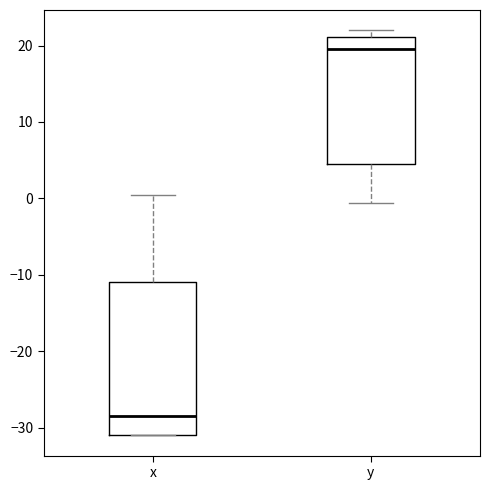

Where is the lower edge of the box for x on the y-axis? The values are not printed on the chart, so give them approximately, as read against the axis.

-31